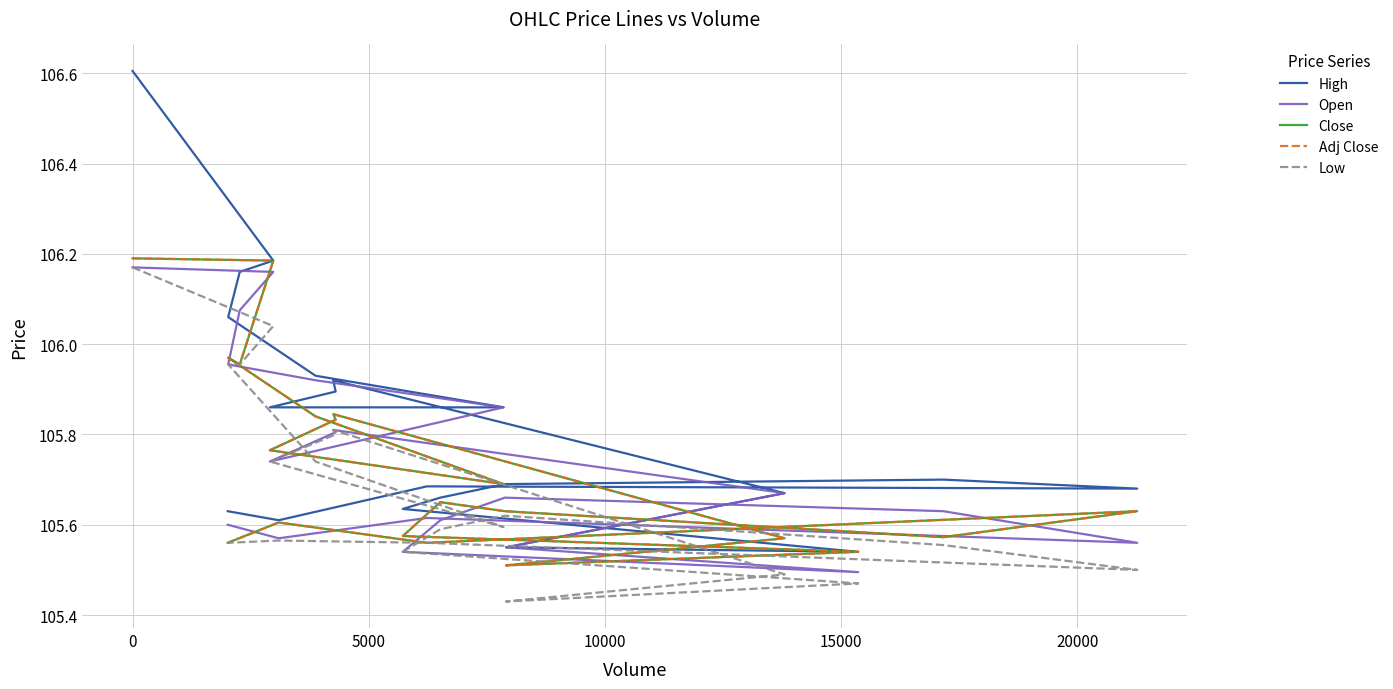

The Close series shows 60.8 at 13. True or false?

False